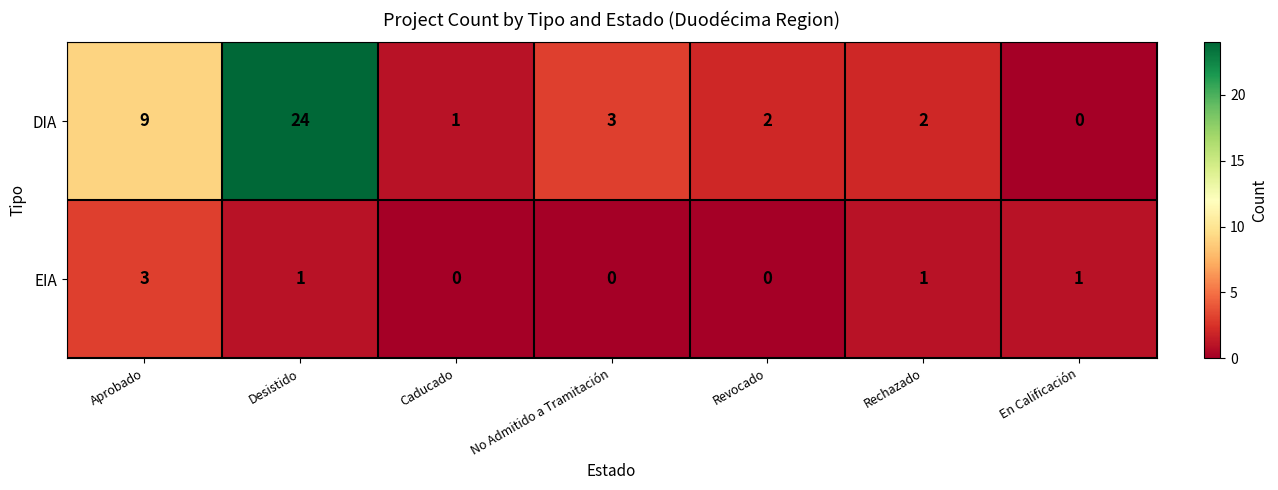

Where is DIA nearest to the value 12?

Aprobado